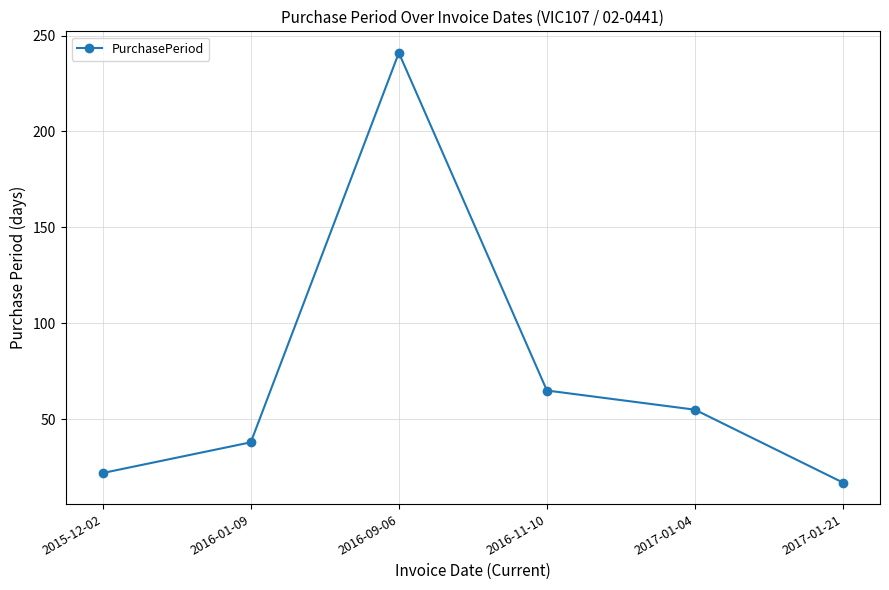

What is the greatest value displayed?

241